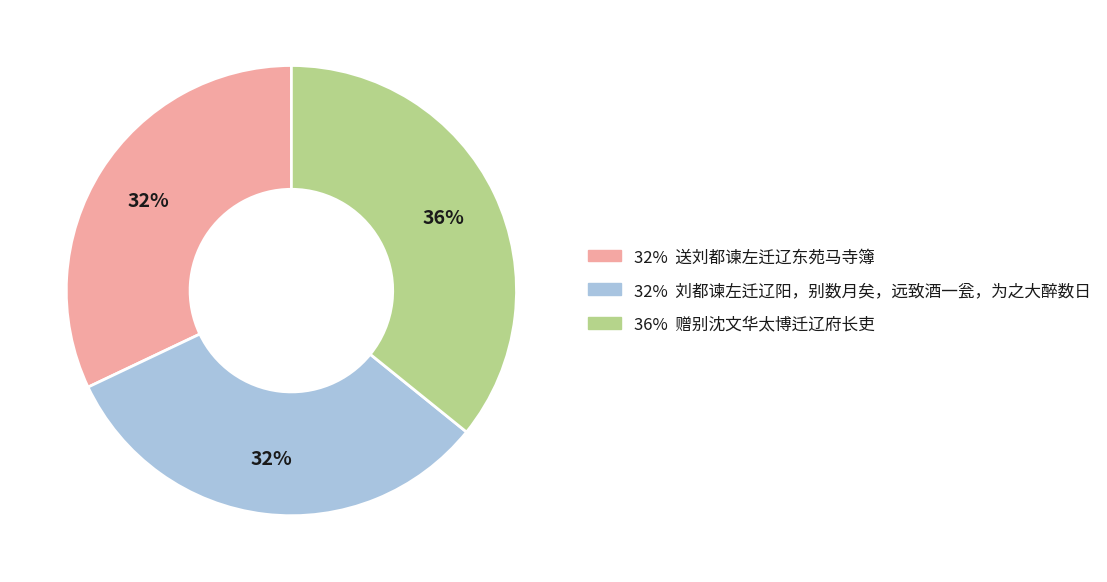

Count the number of slices in the pie.

3